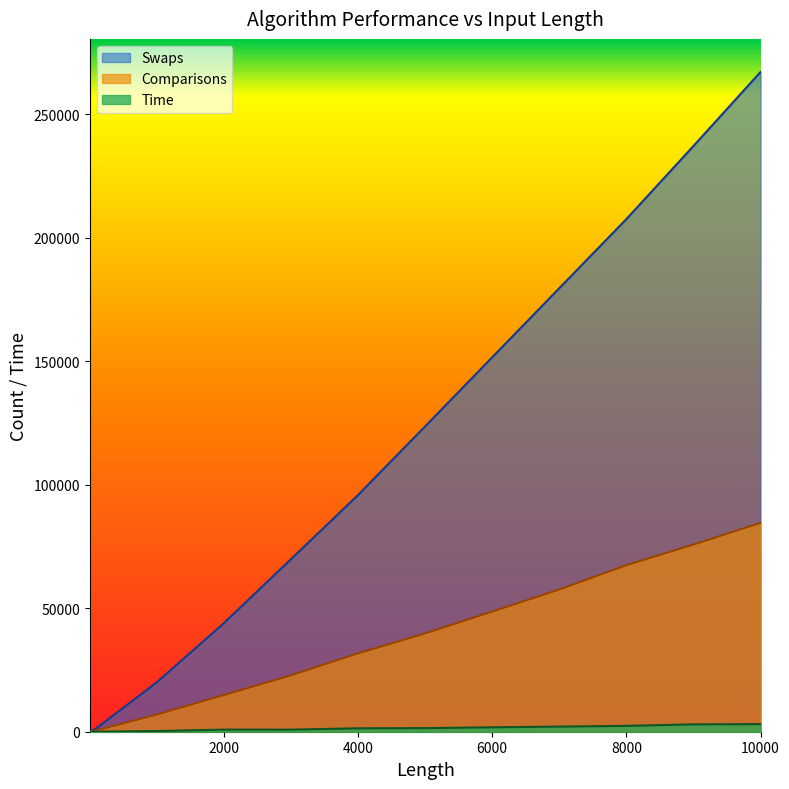

Count the number of data series in this chart.

3